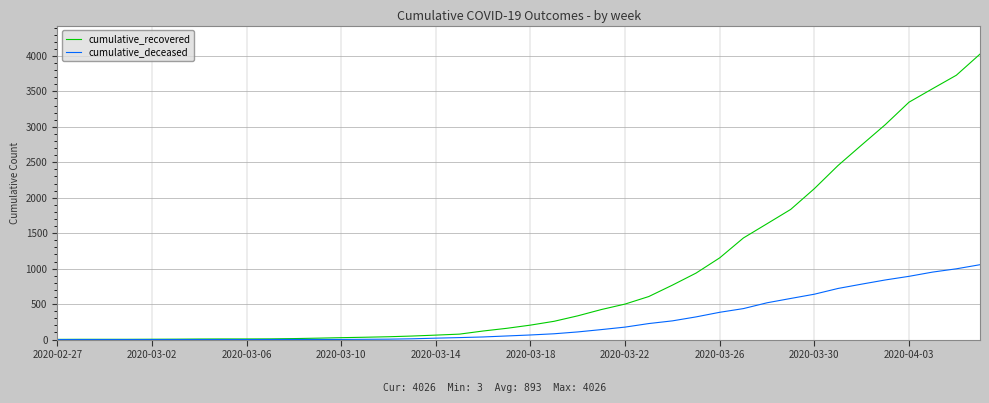

Count the number of categories in the chart.

40